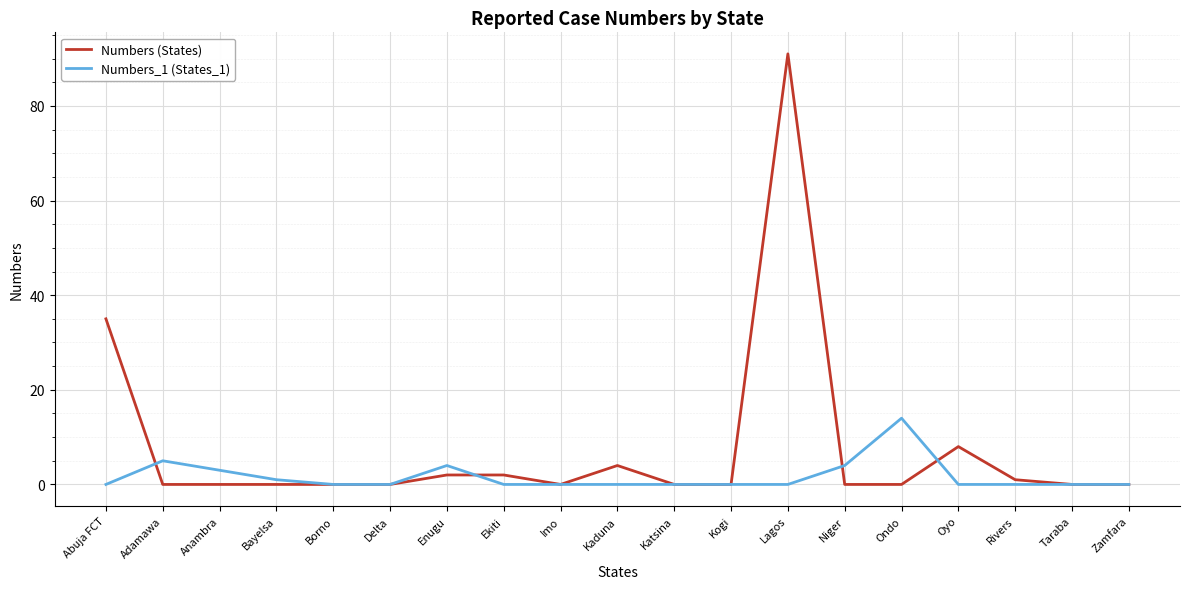

Reading left to right, transcribe all the data shown in this chart.

Numbers (States): 35	0	0	0	0	0	2	2	0	4	0	0	91	0	0	8	1	0	0
Numbers_1 (States_1): 0	5	3	1	0	0	4	0	0	0	0	0	0	4	14	0	0	0	0